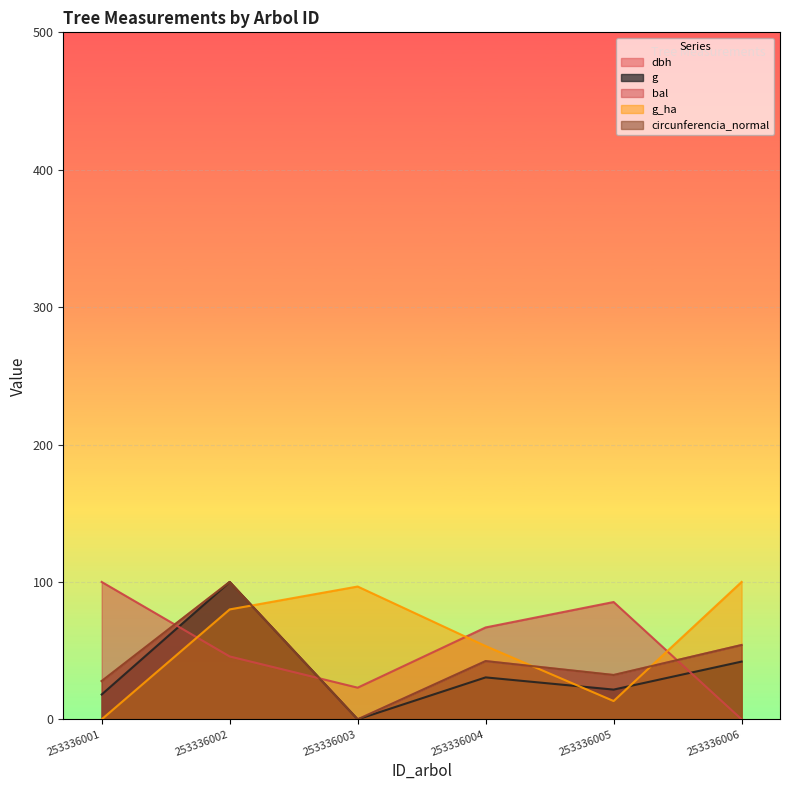

Where is the first local minimum for g_ha?

253336005